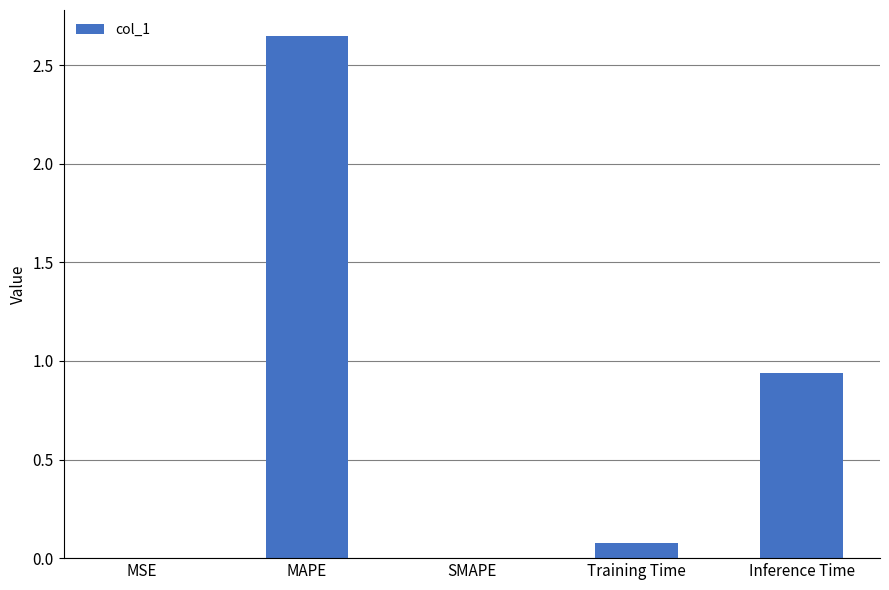

Between MSE and Training Time, which is larger?

Training Time